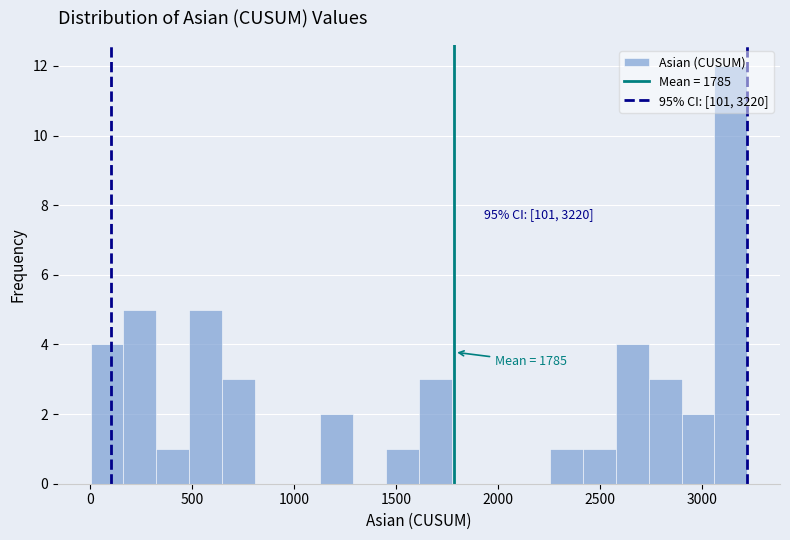

Around what value on the x-axis is the tallest bar? Give the approximate position of its centre, as read against the axis.

3150